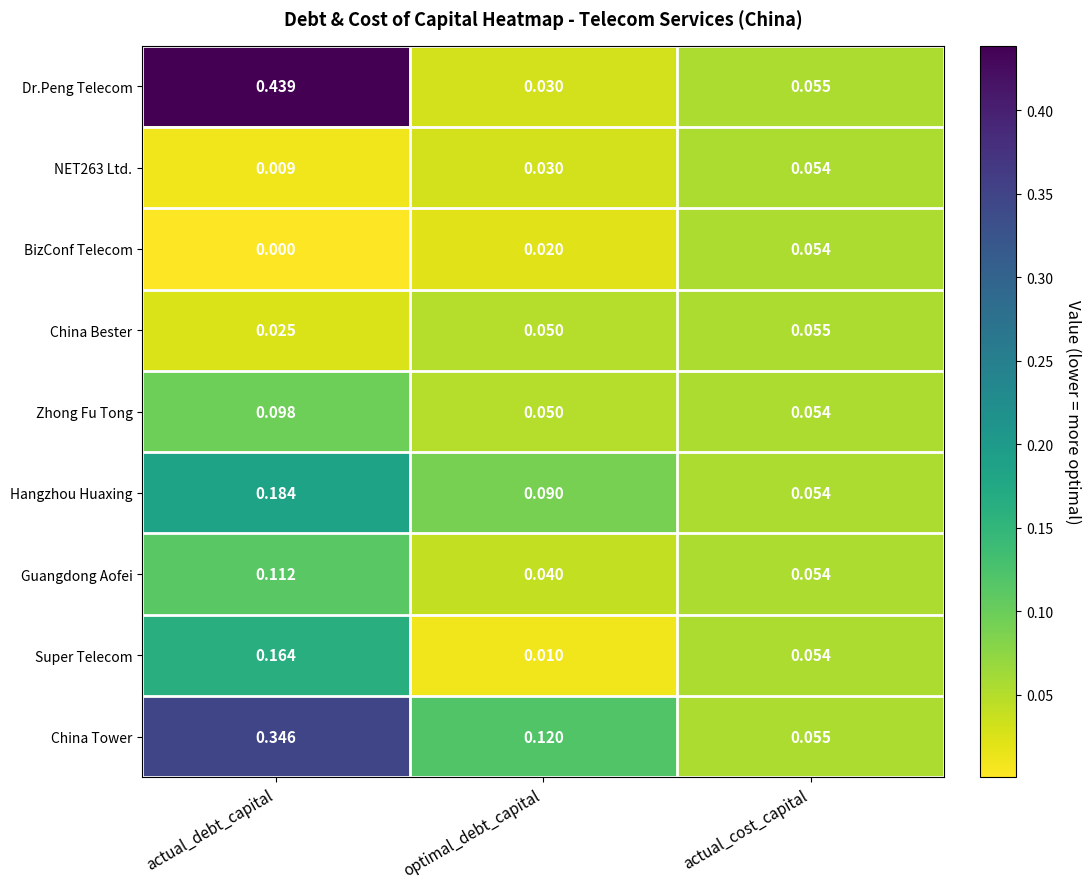

Between actual_debt_capital and actual_cost_capital, which series saw the biggest shift?

Dr.Peng Telecom